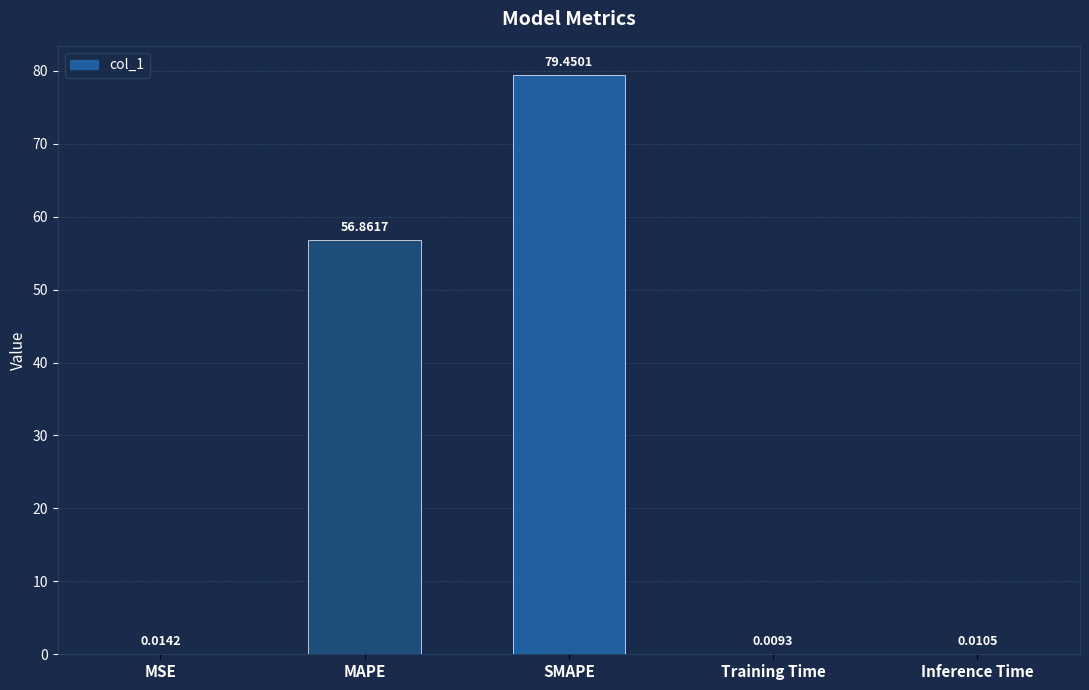

At which category does the chart reach its peak across all series?

SMAPE